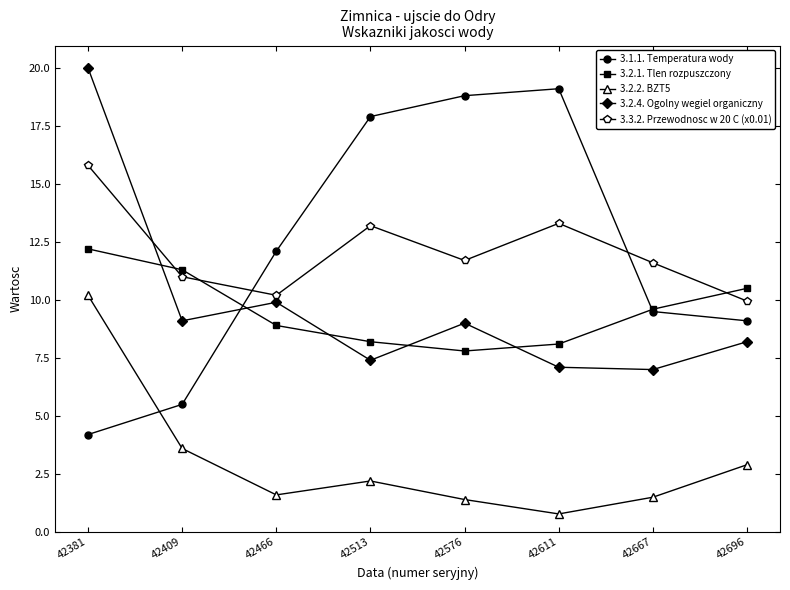

What is the sum of the 3.2.4. Ogolny wegiel organiczny values at 42466 and 42381?

29.9